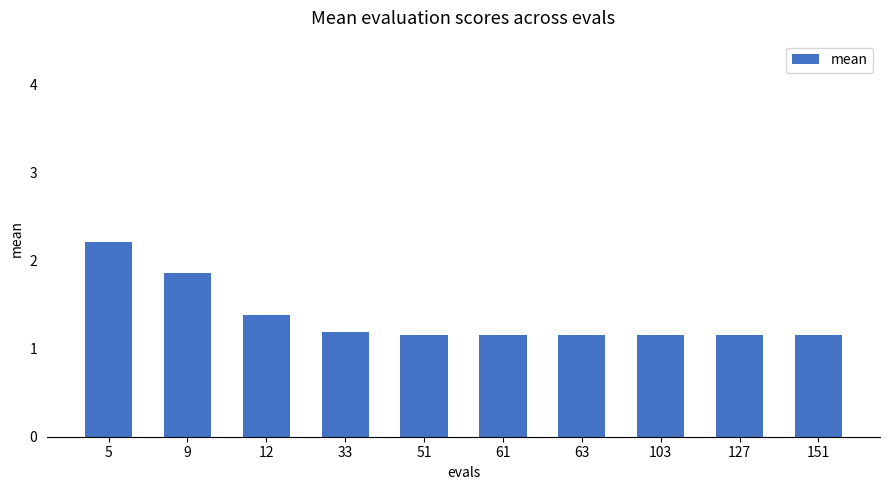

Is it true that the value at 12 is 0.5?

False